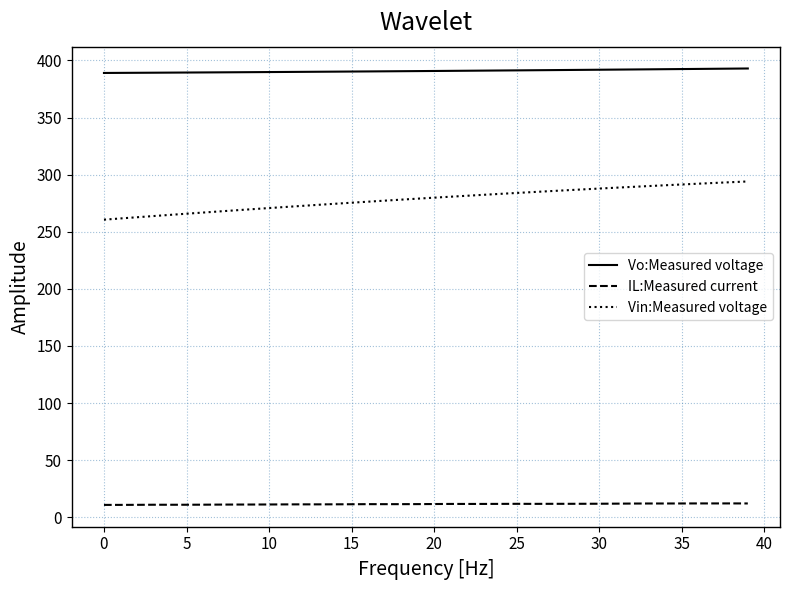

Does the chart display data point markers on the line(s)?

No